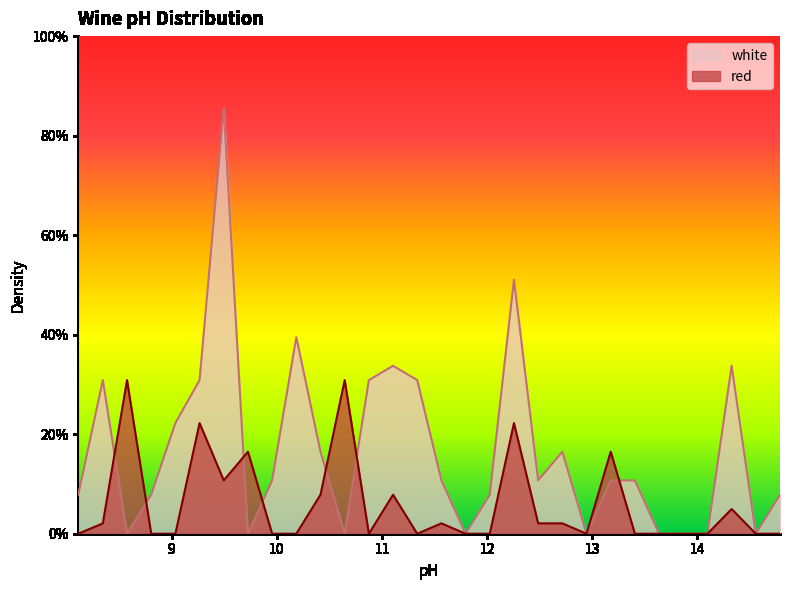

Does the chart display data point markers on the line(s)?

No